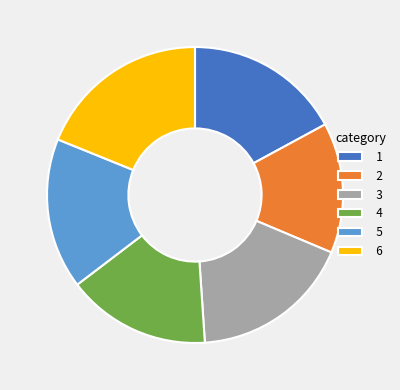

Count the number of slices in the pie.

6